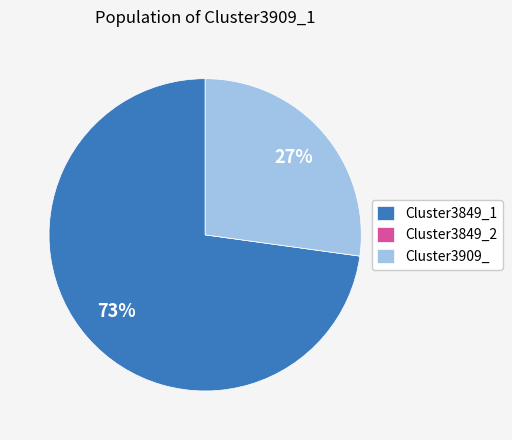

True or false: Cluster3849_1 accounts for 66% of the total.

False